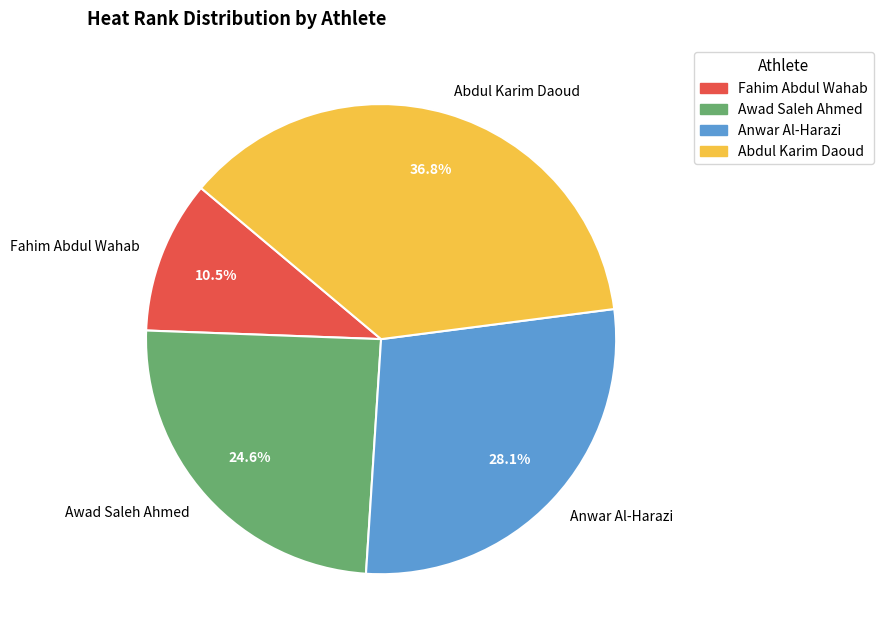

Does Abdul Karim Daoud represent more than half of the total?

No